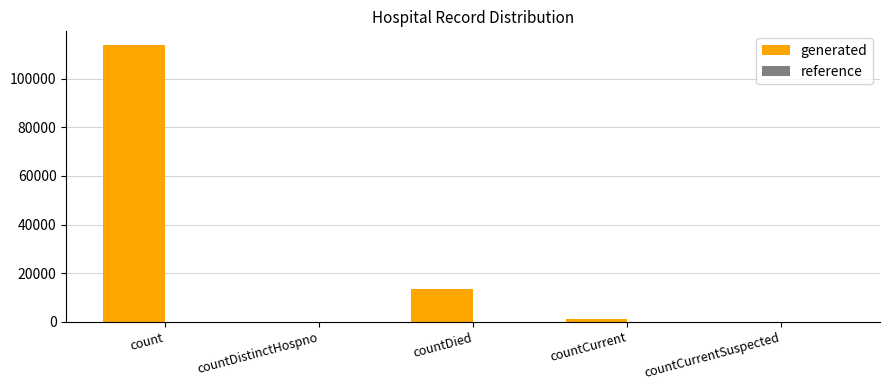

Where is the data nearest to the value 56936?

countDied